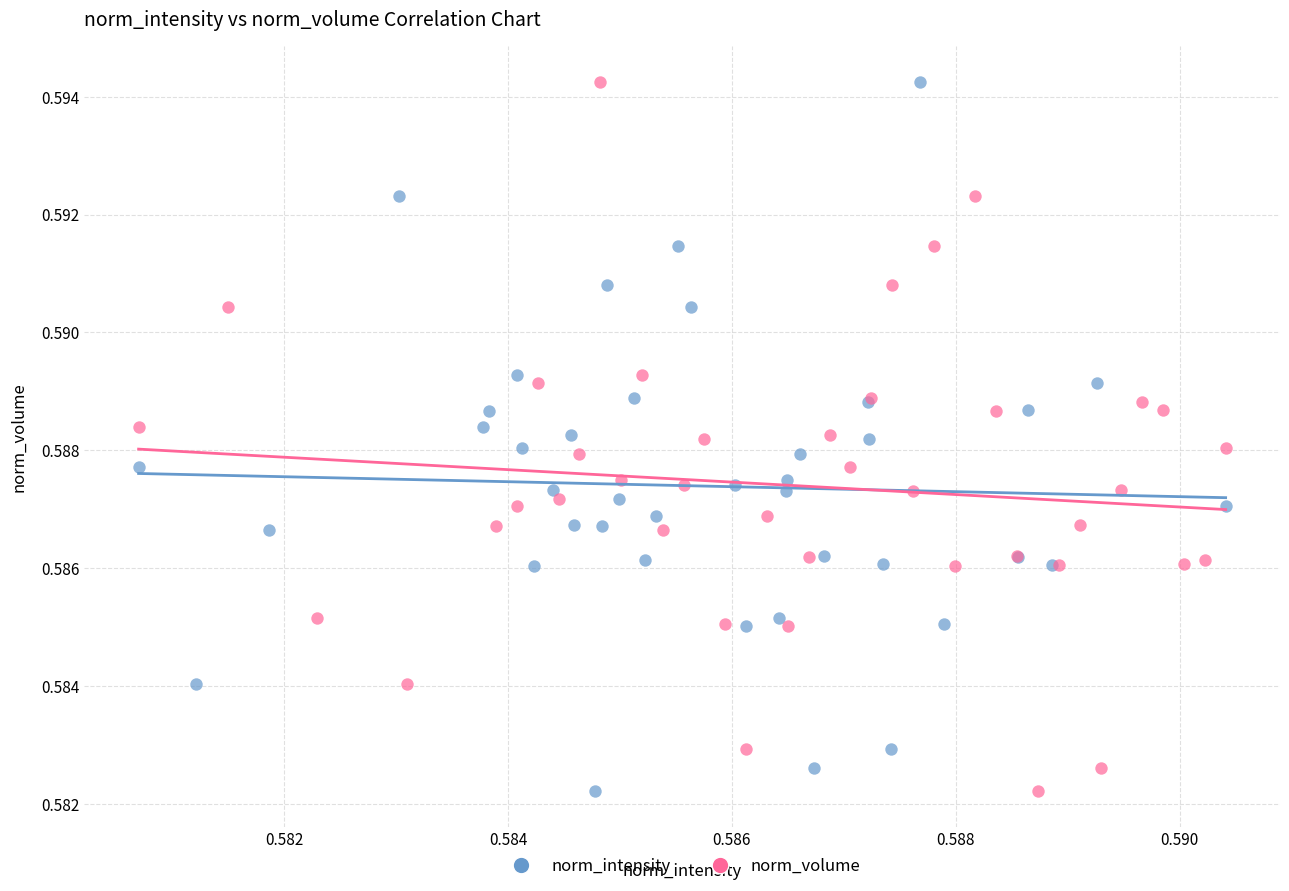

What are all the series names shown in the legend?

norm_intensity, norm_volume